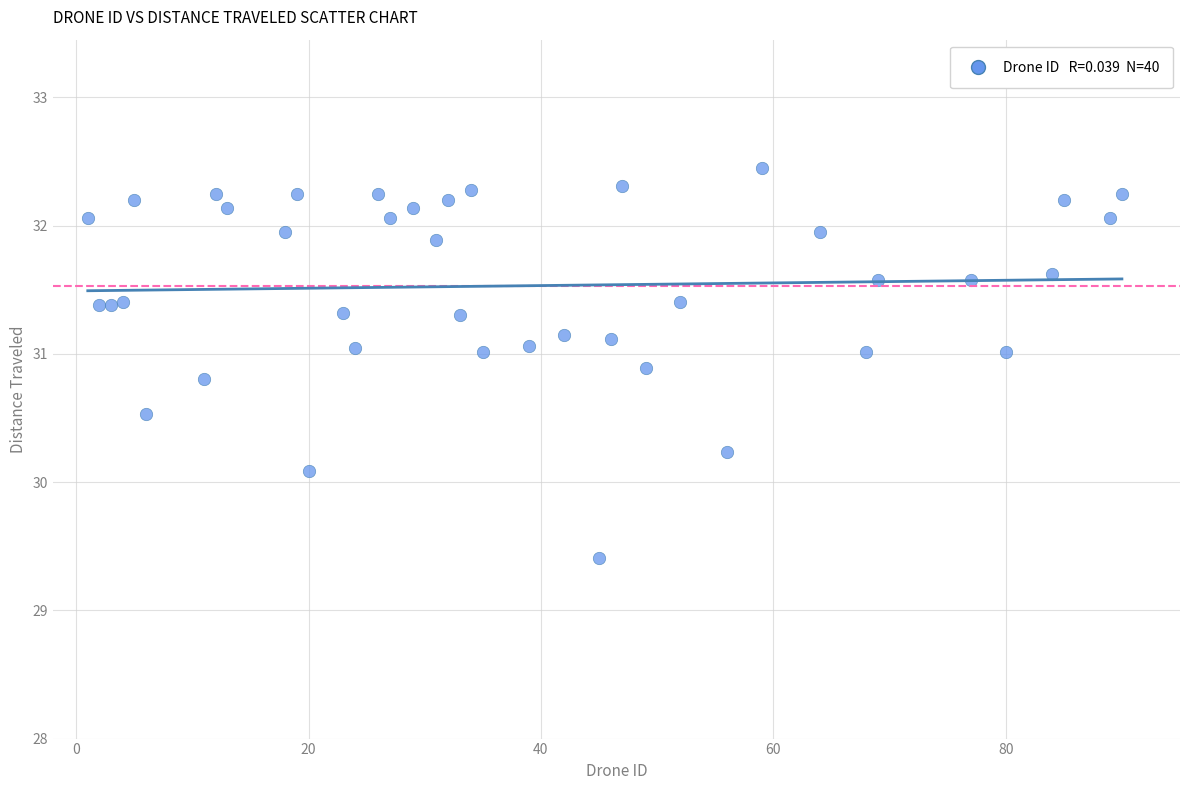

What Y value in the scatter plot is closest to 30?

30.1